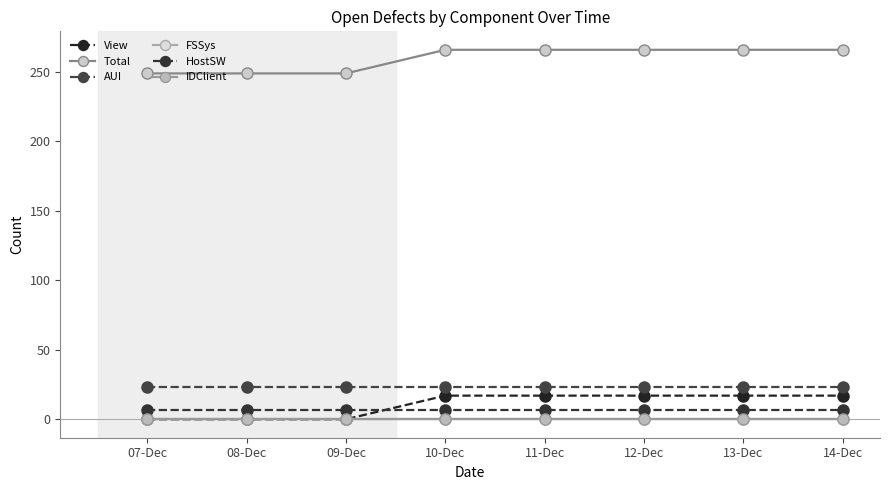

Reading left to right, list all the values displayed in this chart.

View: 07-Dec=0	08-Dec=0	09-Dec=0	10-Dec=17	11-Dec=17	12-Dec=17	13-Dec=17	14-Dec=17
Total: 07-Dec=249	08-Dec=249	09-Dec=249	10-Dec=266	11-Dec=266	12-Dec=266	13-Dec=266	14-Dec=266
AUI: 07-Dec=23	08-Dec=23	09-Dec=23	10-Dec=23	11-Dec=23	12-Dec=23	13-Dec=23	14-Dec=23
FSSys: 07-Dec=0	08-Dec=0	09-Dec=0	10-Dec=0	11-Dec=0	12-Dec=0	13-Dec=0	14-Dec=0
HostSW: 07-Dec=7	08-Dec=7	09-Dec=7	10-Dec=7	11-Dec=7	12-Dec=7	13-Dec=7	14-Dec=7
IDClient: 07-Dec=0	08-Dec=0	09-Dec=0	10-Dec=0	11-Dec=0	12-Dec=0	13-Dec=0	14-Dec=0